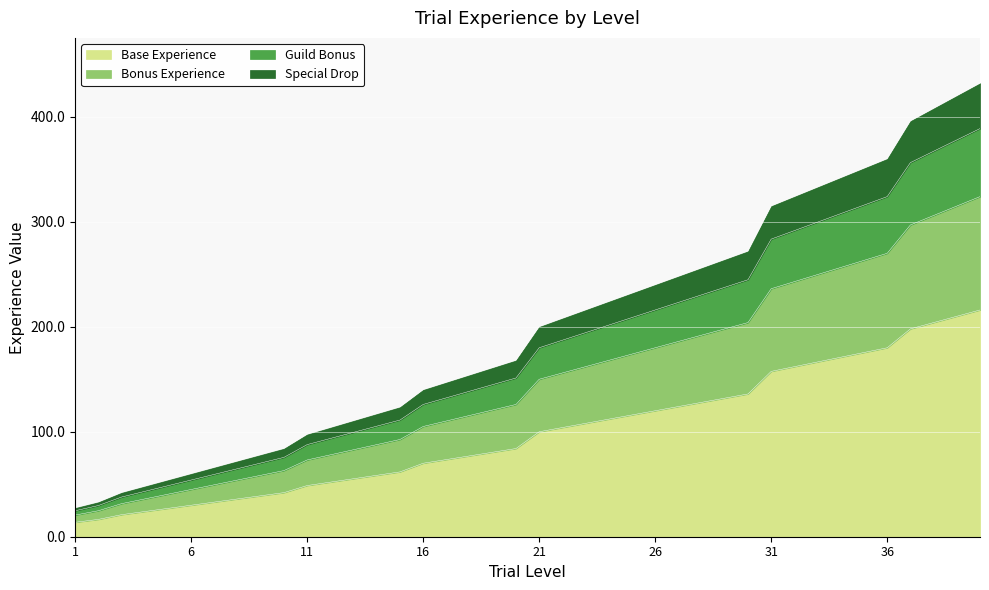

What is the lowest value of the Base Experience series?

13.8